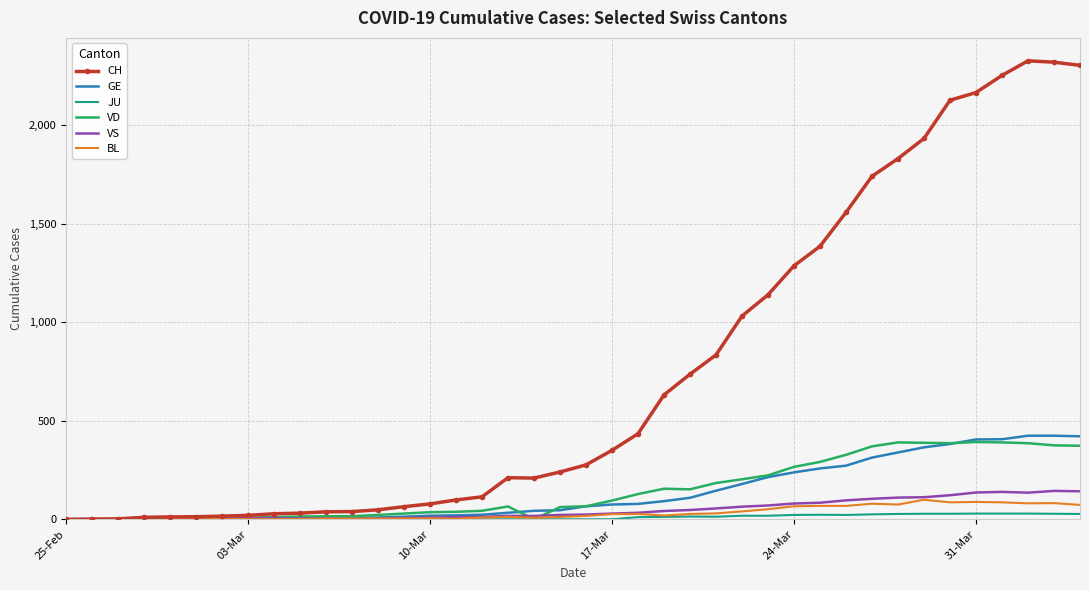

What are all the series names shown in the legend?

CH, GE, JU, VD, VS, BL